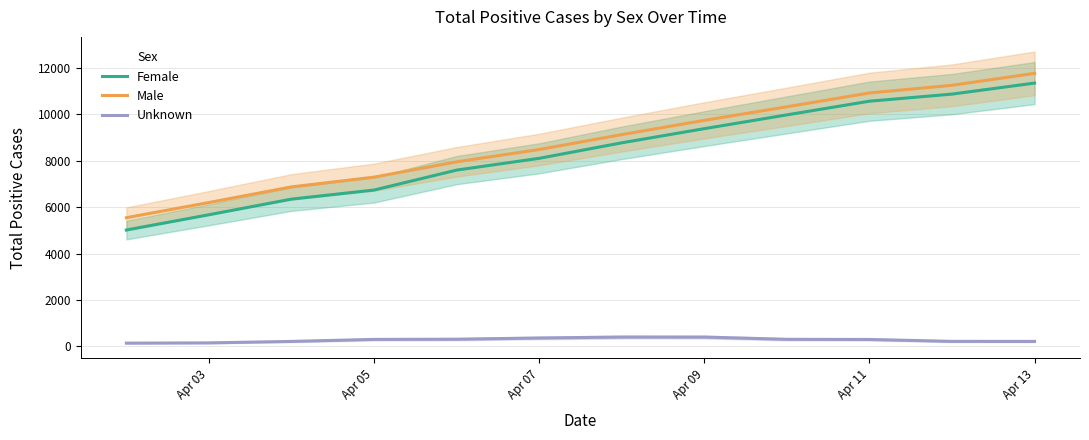

True or false: Male and Female cross at least once.

False